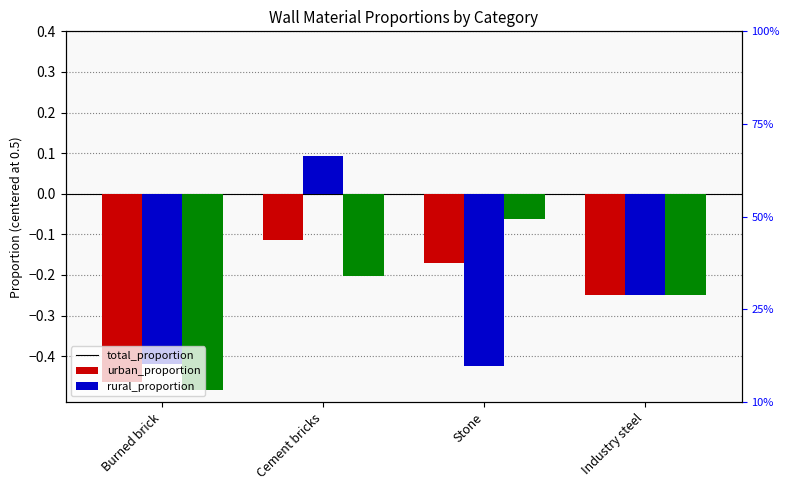

Reading right to left, extract all data points from this chart.

total_proportion: Industry steel=-0.2	Stone=-0.2	Cement bricks=-0.1	Burned brick=-0.5
urban_proportion: Industry steel=-0.2	Stone=-0.4	Cement bricks=0.1	Burned brick=-0.4
rural_proportion: Industry steel=-0.2	Stone=-0.1	Cement bricks=-0.2	Burned brick=-0.5